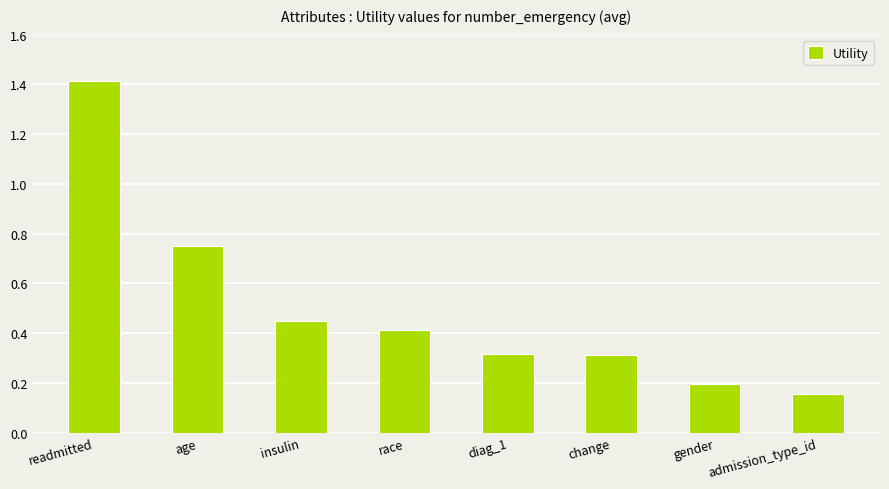

What is the sum of the values at gender and age?

0.9